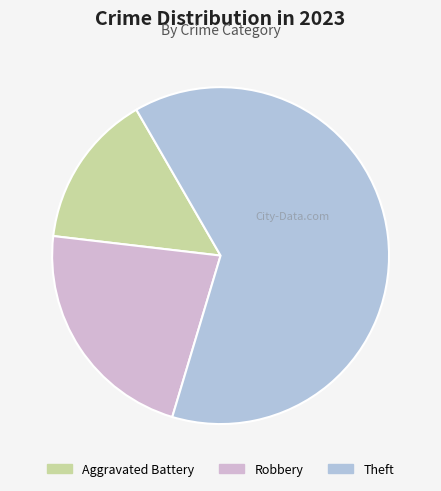

To the nearest percent, what is the average slice percentage?

33%